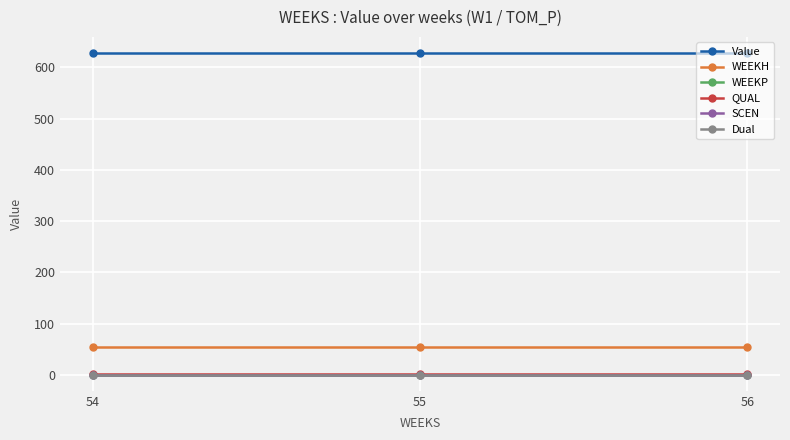

At how many categories does at least one series exceed 265?

3